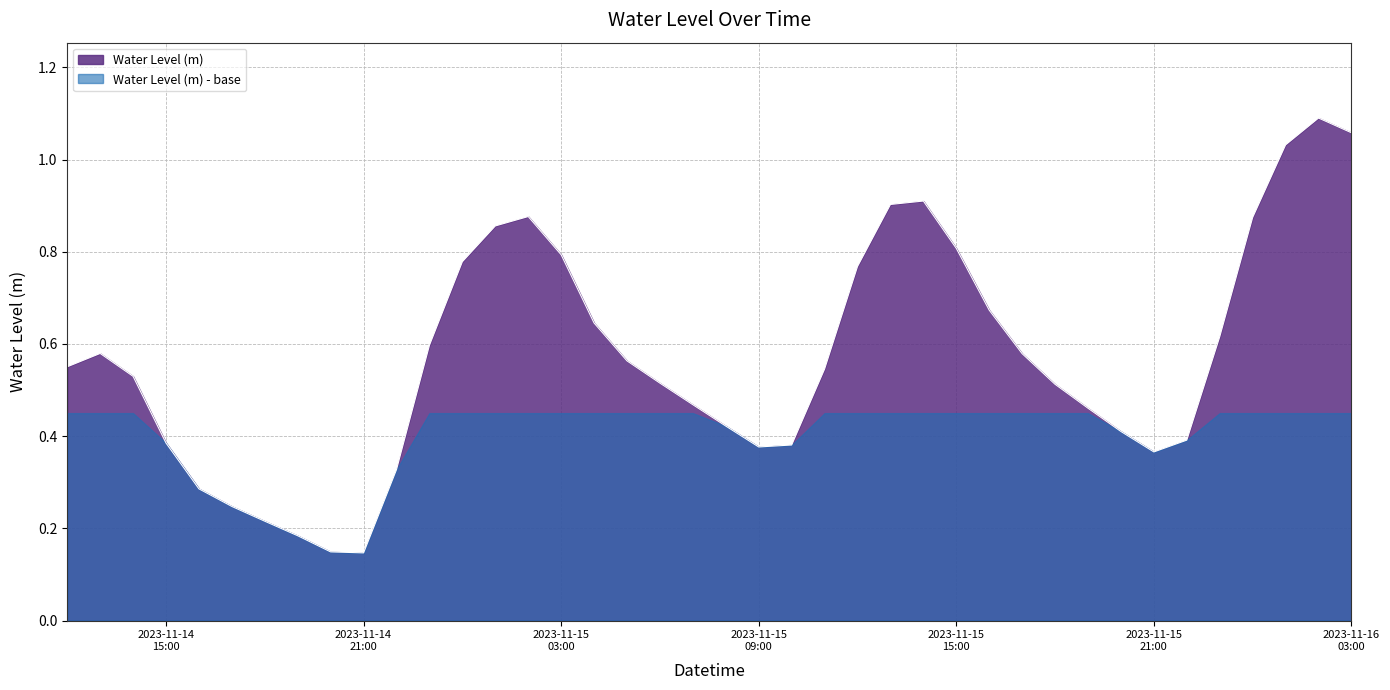

List the series in order of their overall mean, highest first.

Water Level (m), Water Level (m) - base